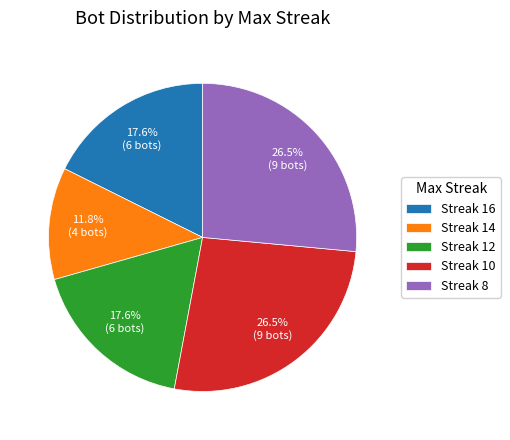

Approximately how many times larger is the value at Streak 14 compared to Streak 16?

0.7